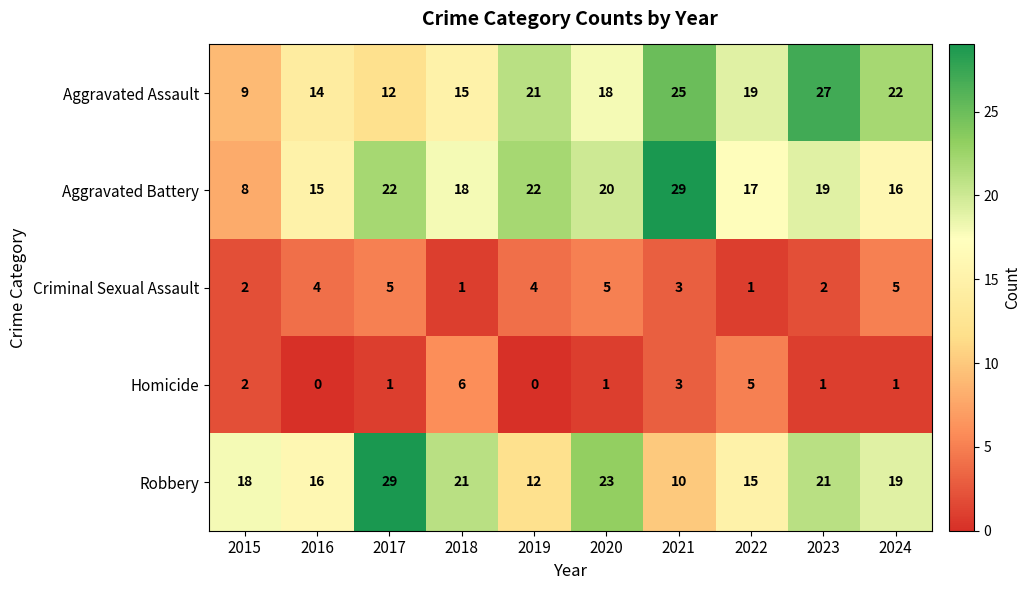

What is the difference between the second highest and minimum values in the Robbery series?

13